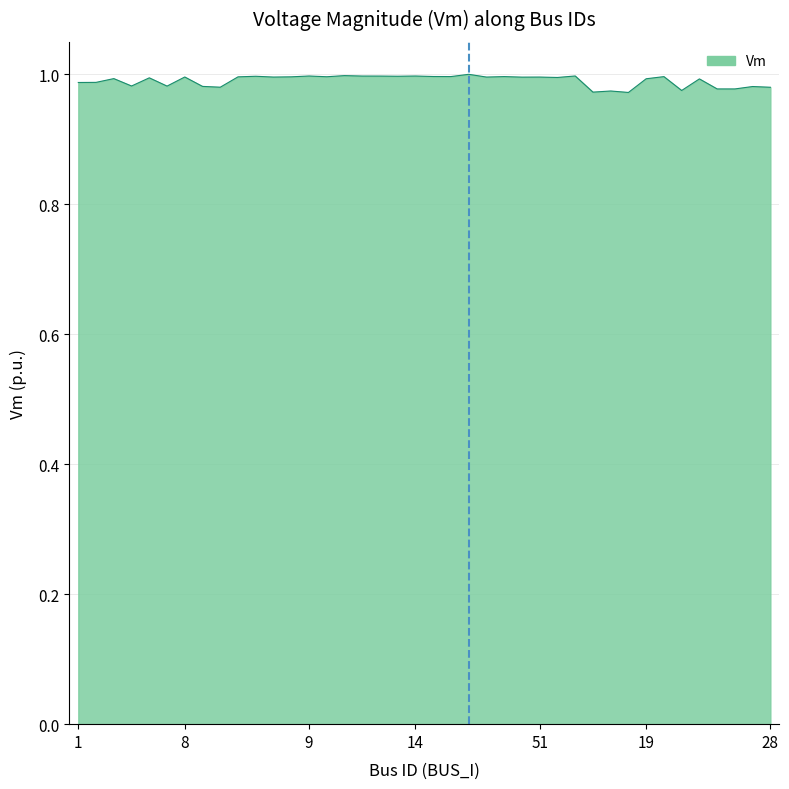

Does the chart display data point markers on the line(s)?

No